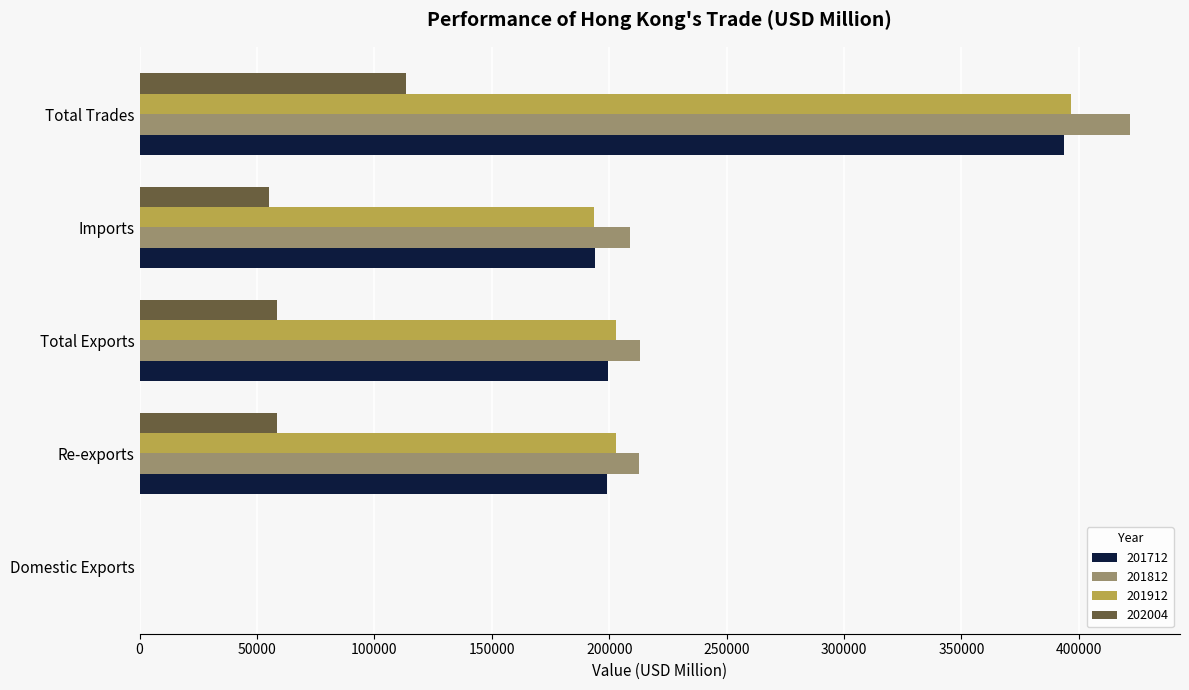

True or false: 201712 has a value of 120921.9 at Imports.

False